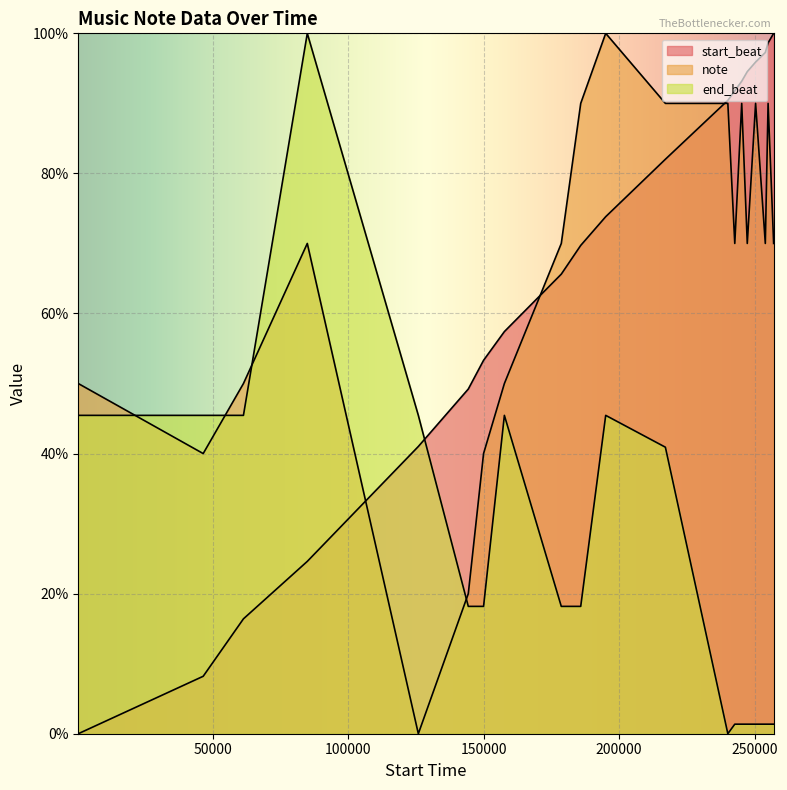

At how many categories does at least one series exceed 1?

20